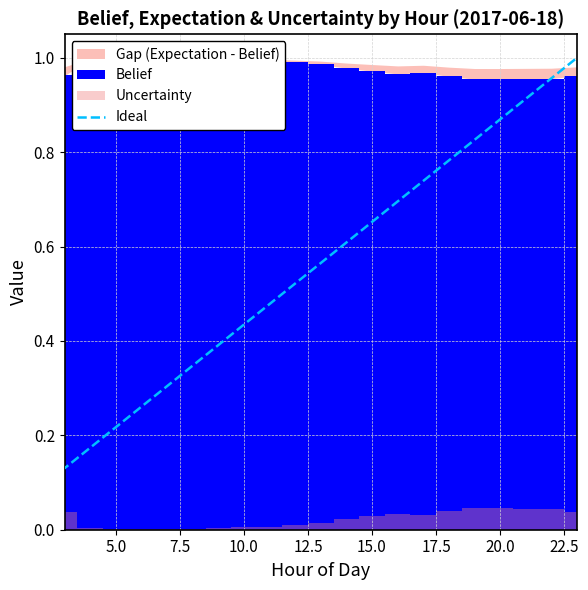

The value of expectation at 11 is 1.0. True or false?

True